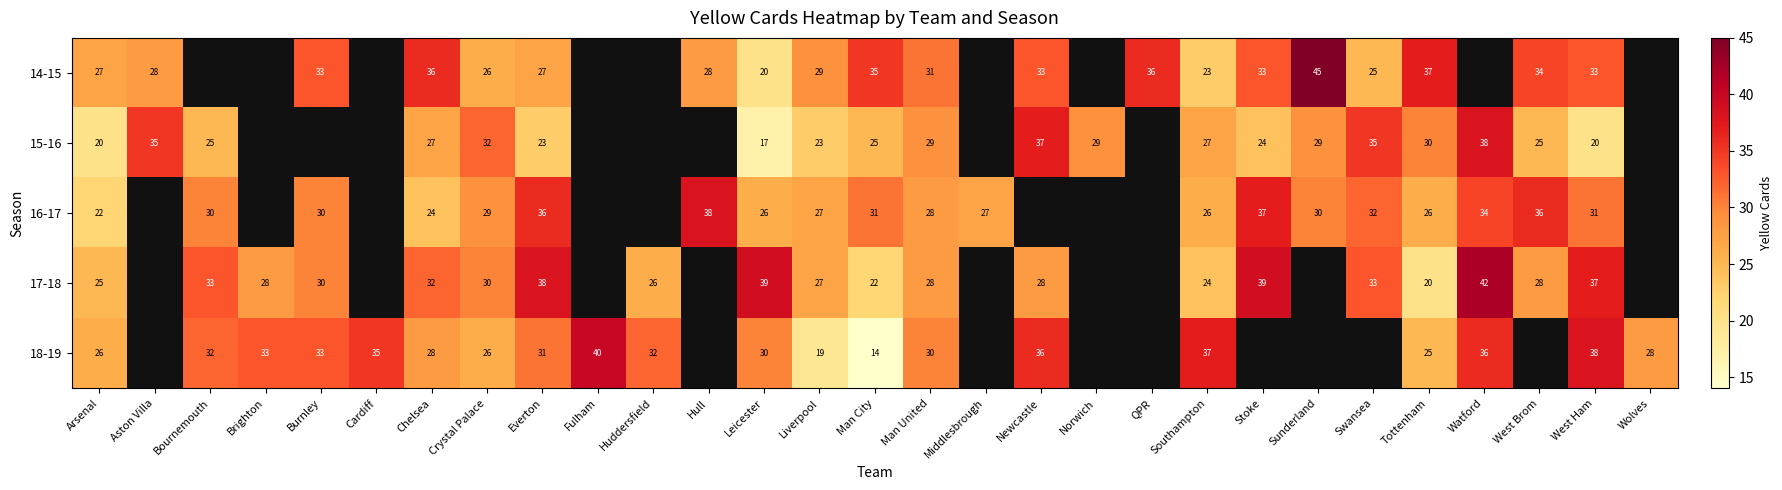

At how many categories does at least one series exceed 29?

24